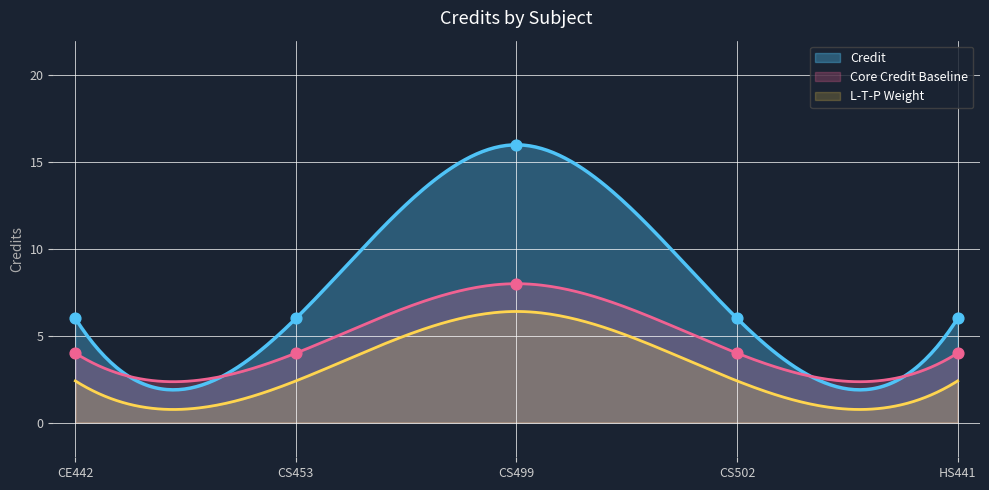

What is the change in value from CS499 to HS441?

-10